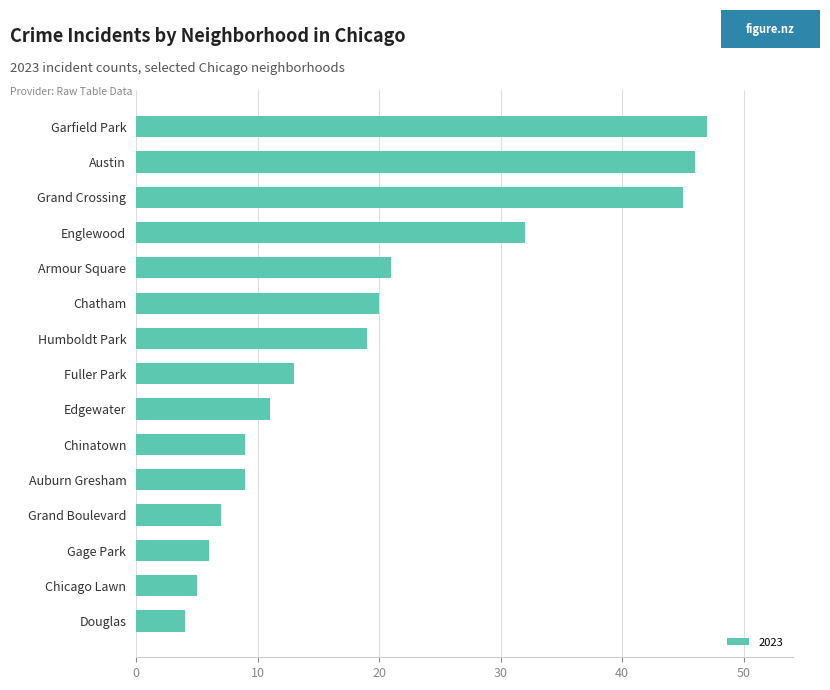

What is the ratio of the value at Fuller Park to the value at Chicago Lawn?

2.6